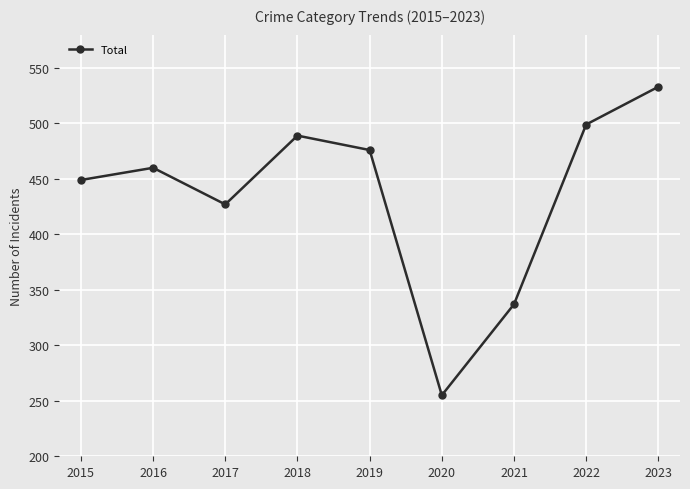

At which category does the chart reach its peak across all series?

2023